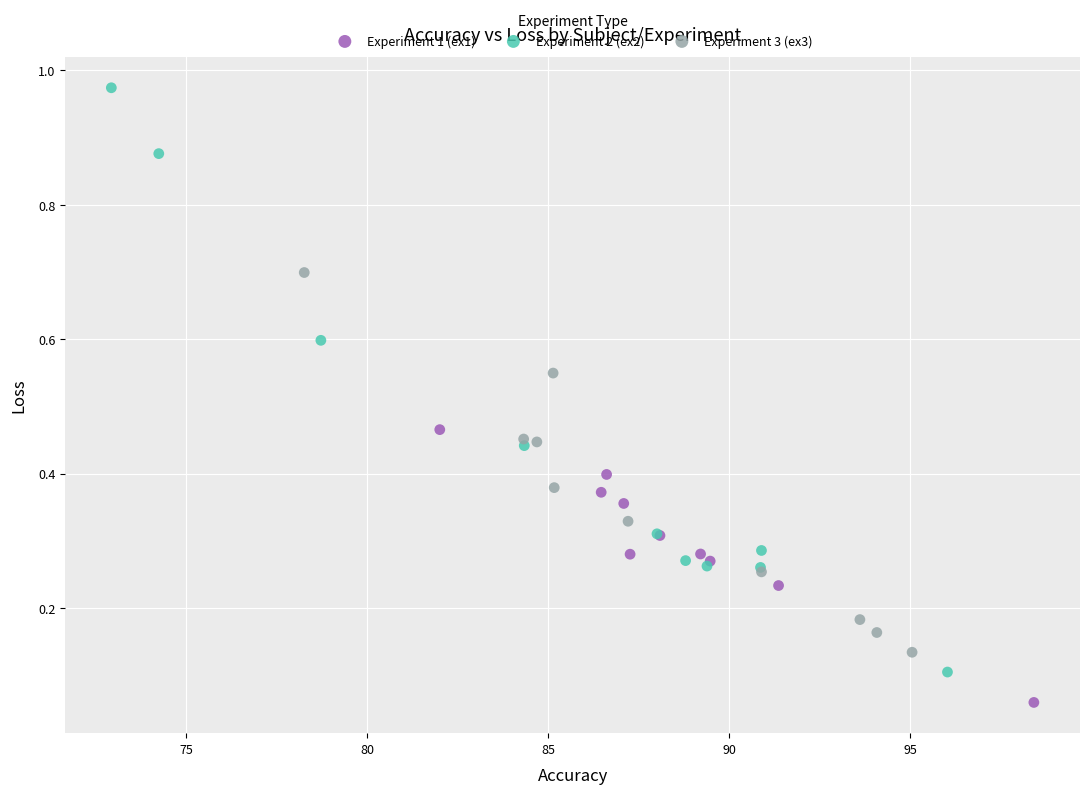

Which series contains the highest Y value?

Experiment 2 (ex2)